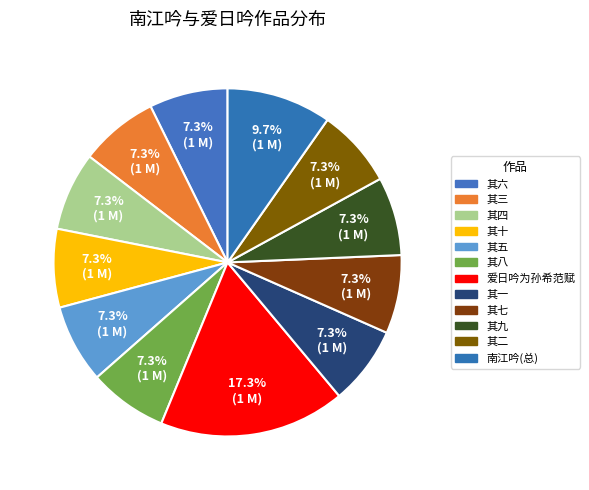

To the nearest percent, what is the difference between the largest and smallest slice percentages?

10%